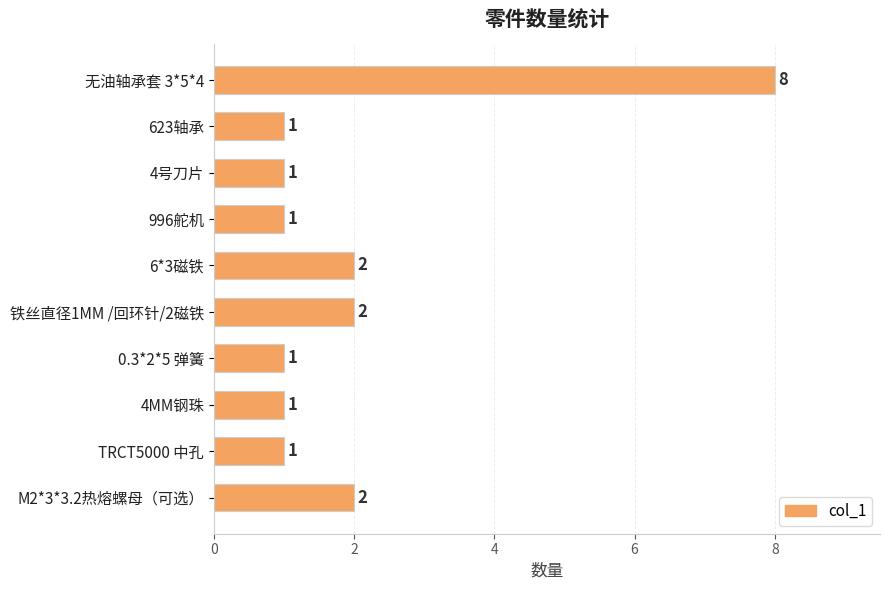

What is the sum of all values?

20